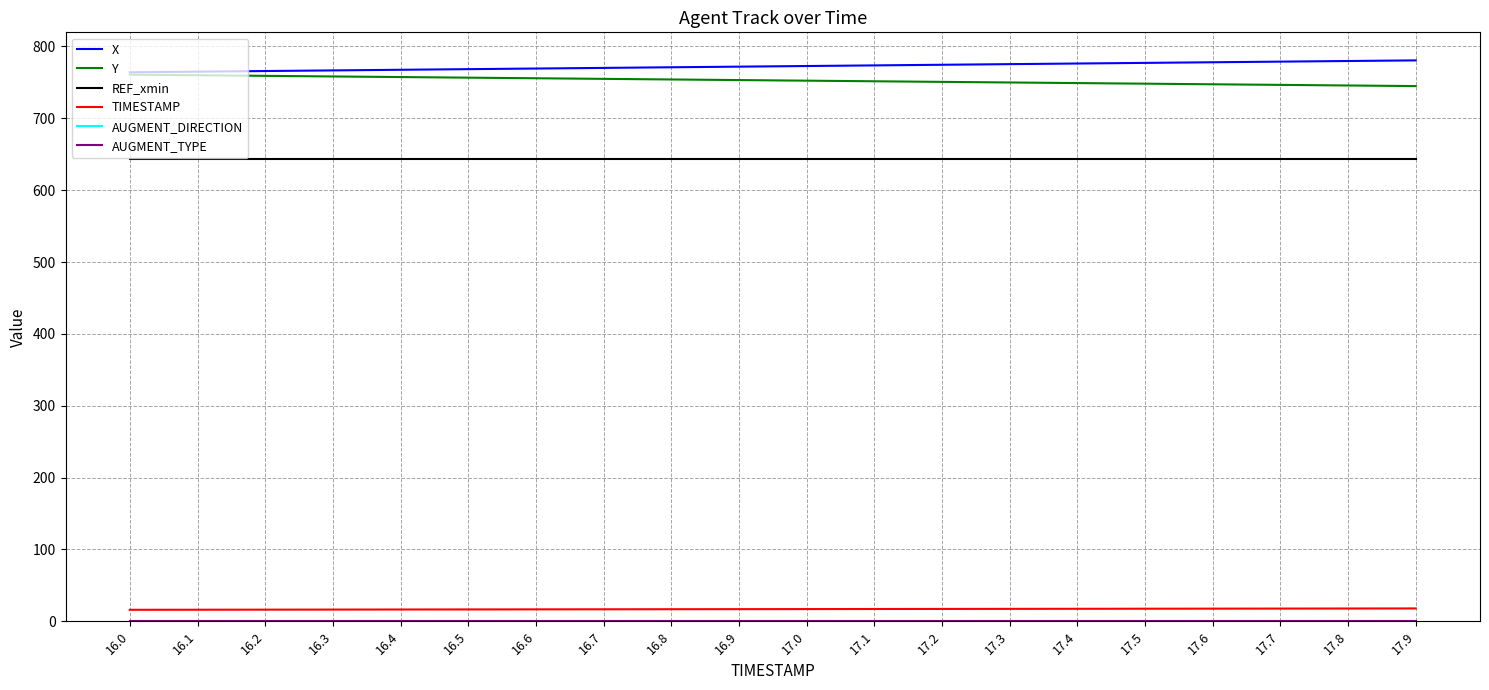

True or false: X and TIMESTAMP intersect in this chart.

False